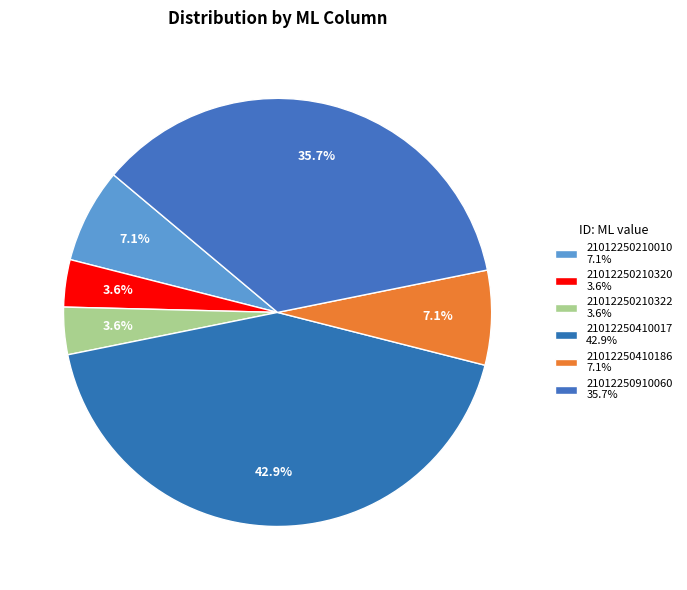

How many segments does this pie chart have?

6